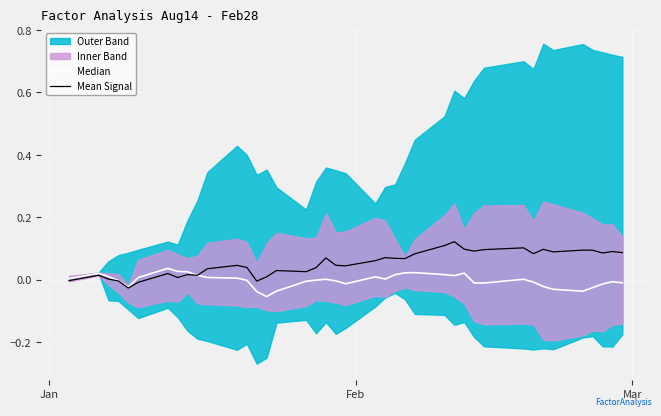

Which series has the largest total across all categories?

Mean Signal